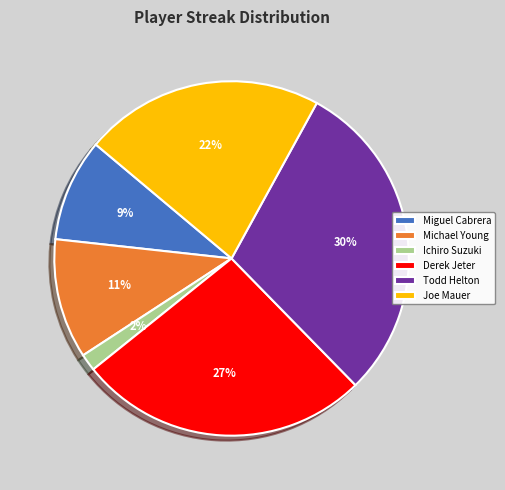

What is the smallest slice in the pie chart?

Ichiro Suzuki